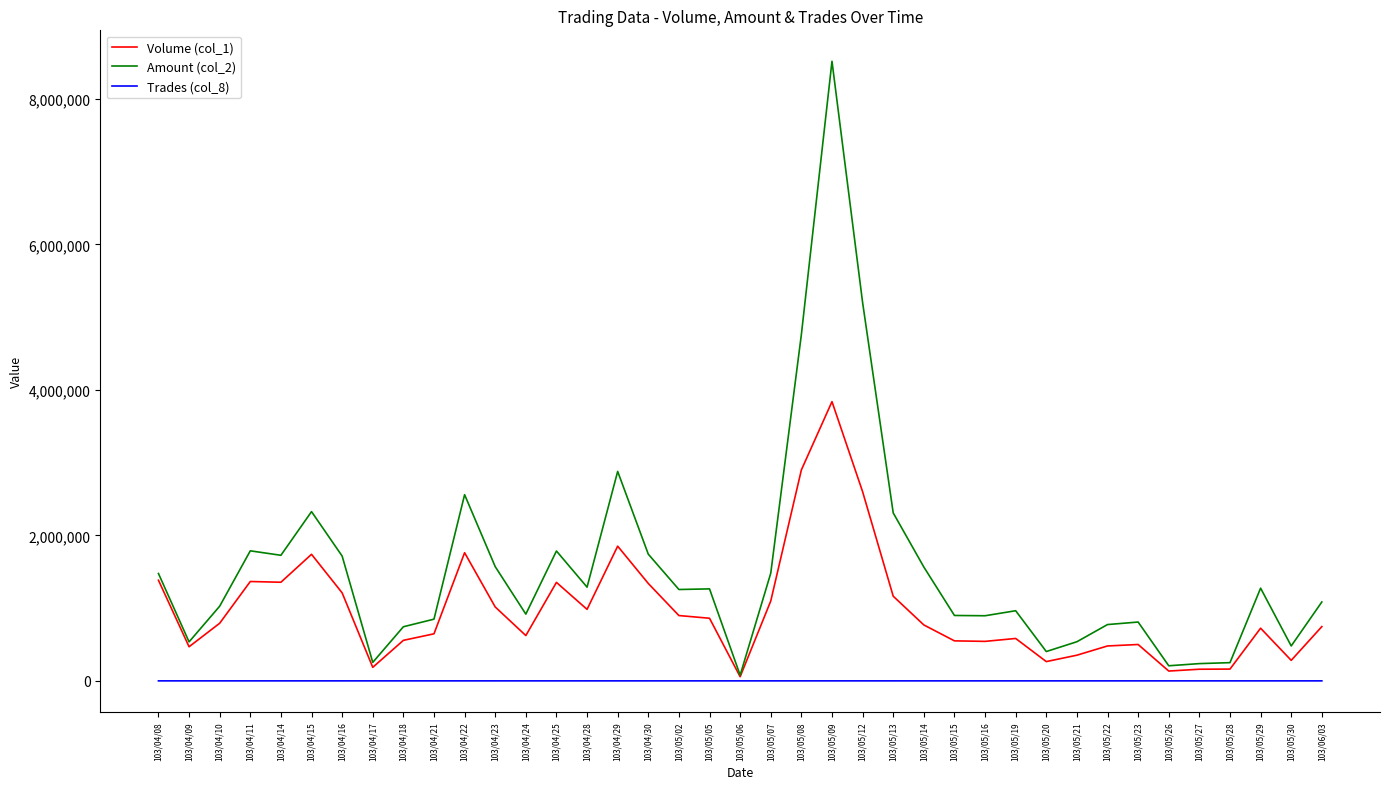

Is this an area chart (filled region under the line)?

No